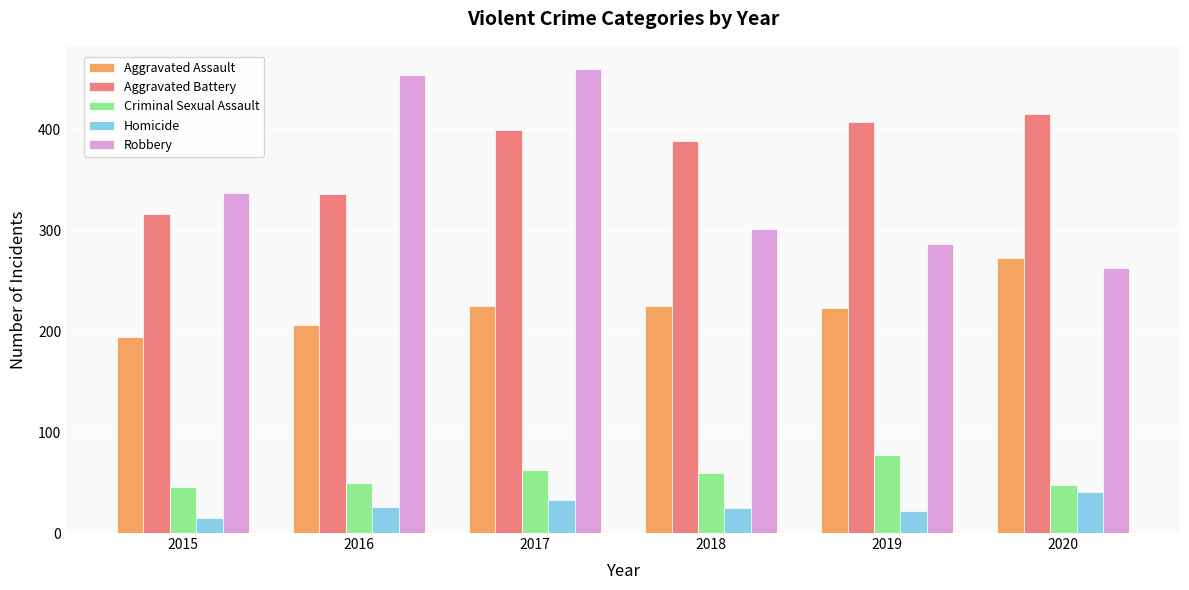

How many data points does each series have?

6